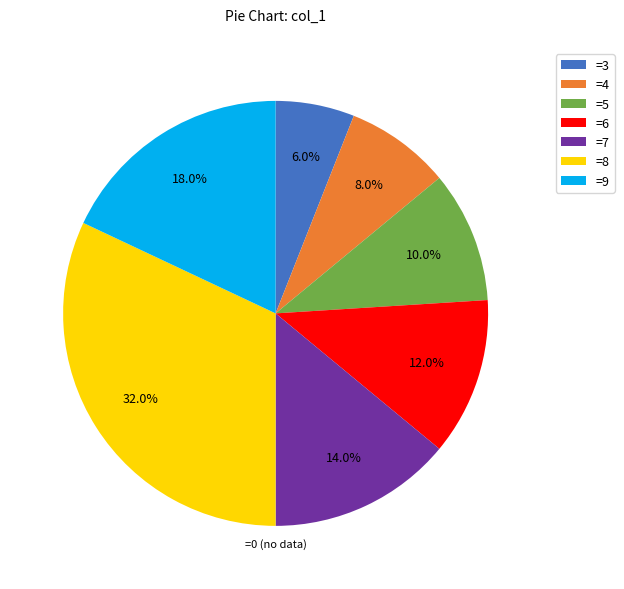

How many segments does this pie chart have?

7